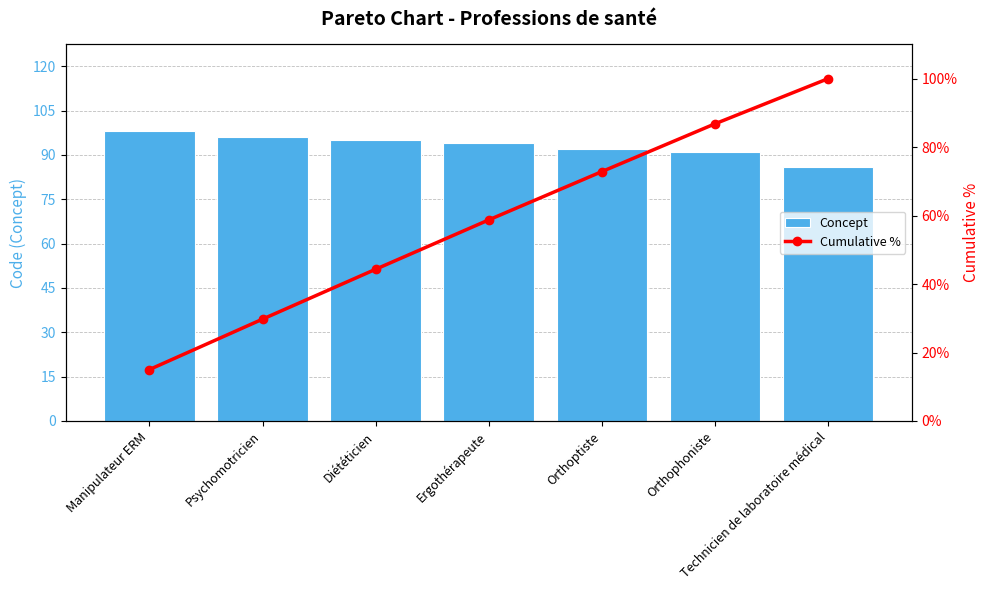

What position from the right is Ergothérapeute?

4